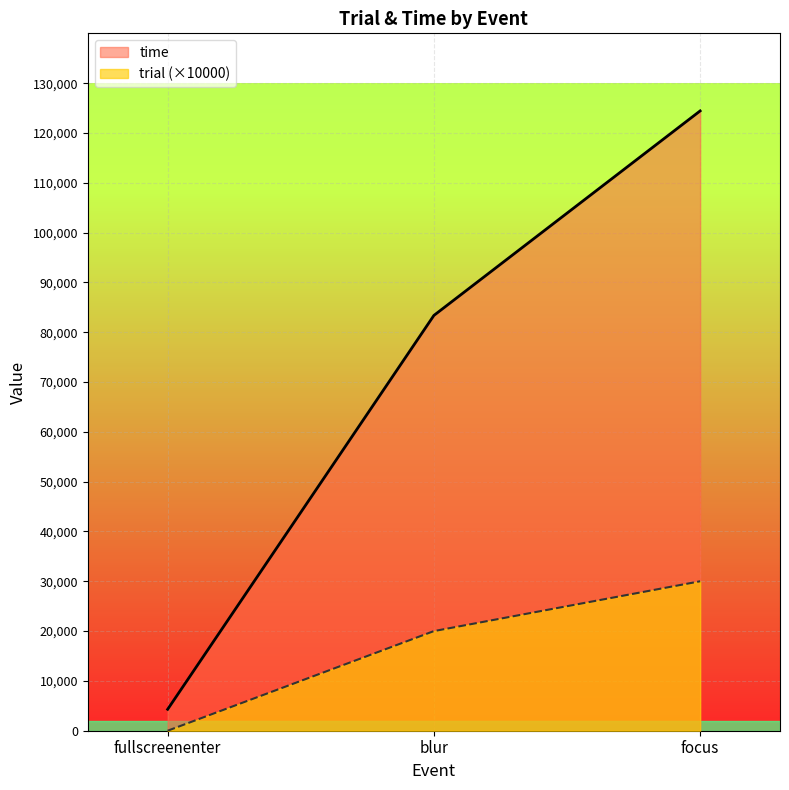

List the series in order of their overall mean, lowest first.

trial (×10000), time